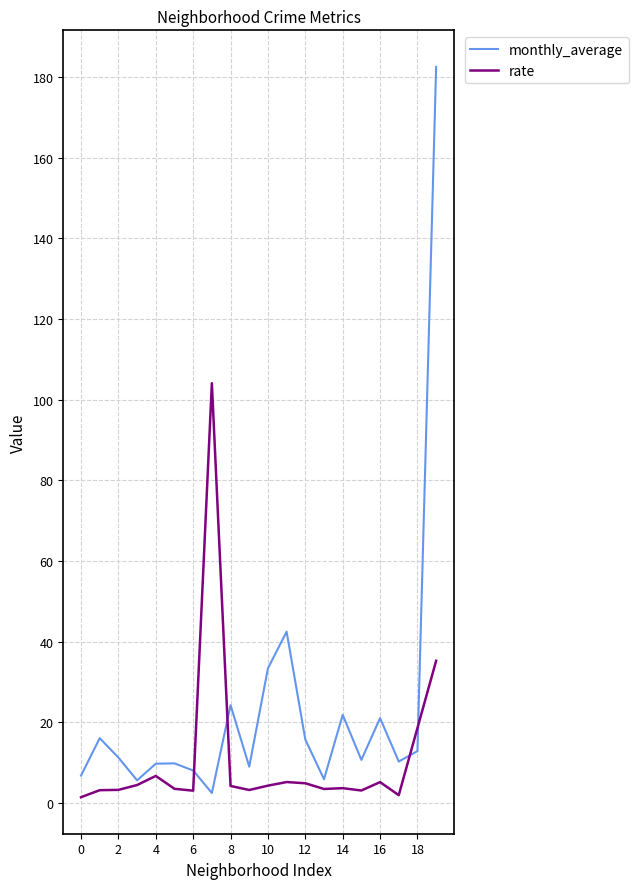

After their last crossing, which series has the higher values: monthly_average or rate?

monthly_average